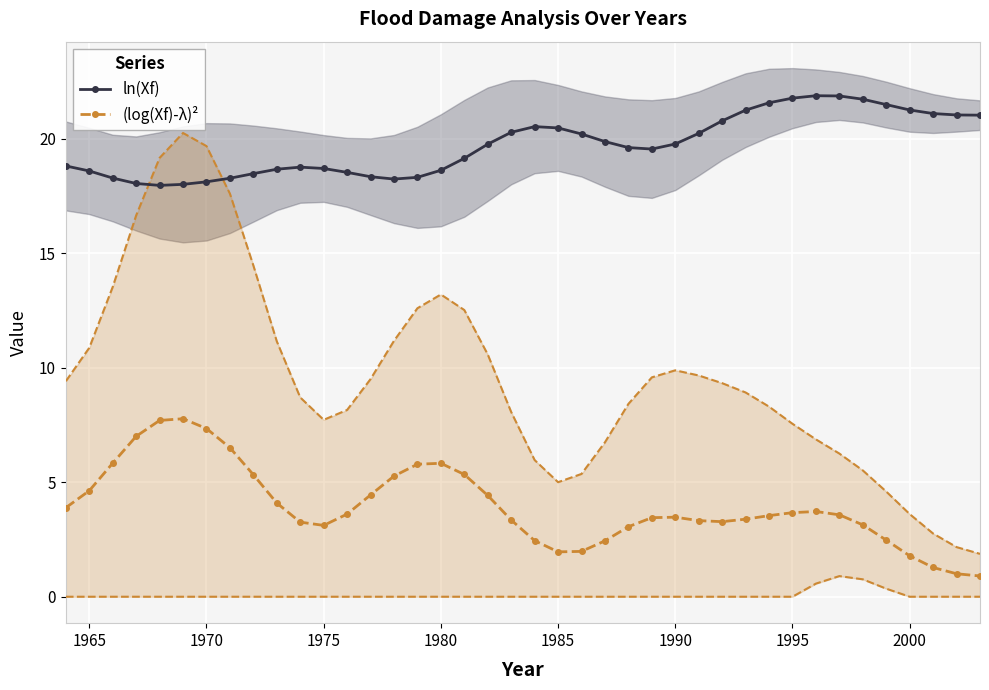

Is it true that ln(Xf) equals 29.5 at 1975?

False